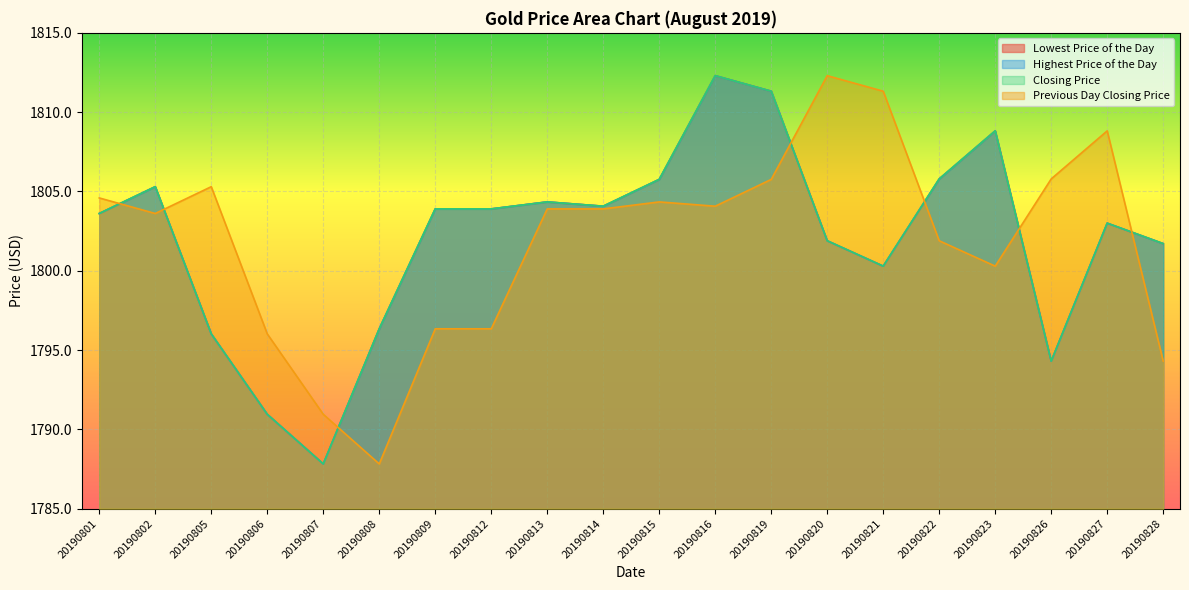

Reading left to right, transcribe all the data shown in this chart.

Lowest Price of the Day: 1803.6	1805.3	1796.0	1791.0	1787.8	1796.3	1803.9	1803.9	1804.3	1804.1	1805.8	1812.3	1811.3	1801.9	1800.3	1805.8	1808.8	1794.3	1803.0	1801.7
Highest Price of the Day: 1803.6	1805.3	1796.0	1791.0	1787.8	1796.3	1803.9	1803.9	1804.3	1804.1	1805.8	1812.3	1811.3	1801.9	1800.3	1805.8	1808.8	1794.3	1803.0	1801.7
Closing Price: 1803.6	1805.3	1796.0	1791.0	1787.8	1796.3	1803.9	1803.9	1804.3	1804.1	1805.8	1812.3	1811.3	1801.9	1800.3	1805.8	1808.8	1794.3	1803.0	1801.7
Previous Day Closing Price: 1804.6	1803.6	1805.3	1796.0	1791.0	1787.8	1796.3	1796.3	1803.9	1803.9	1804.3	1804.1	1805.8	1812.3	1811.3	1801.9	1800.3	1805.8	1808.8	1794.3